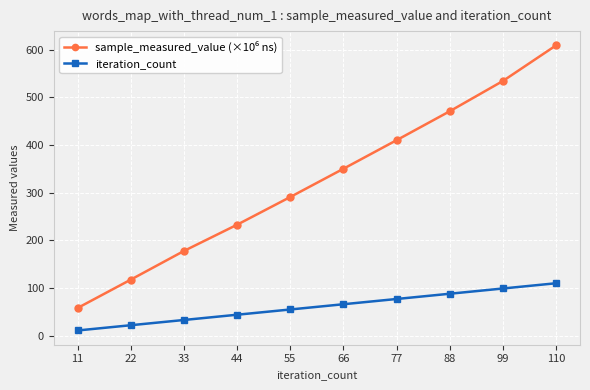

The iteration_count series shows 28.9 at 99. True or false?

False